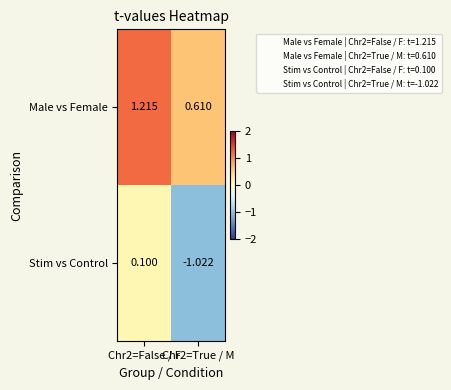

Is the value of Male vs Female at Chr2=True / M greater than the value of Stim vs Control at Chr2=False / F?

Yes